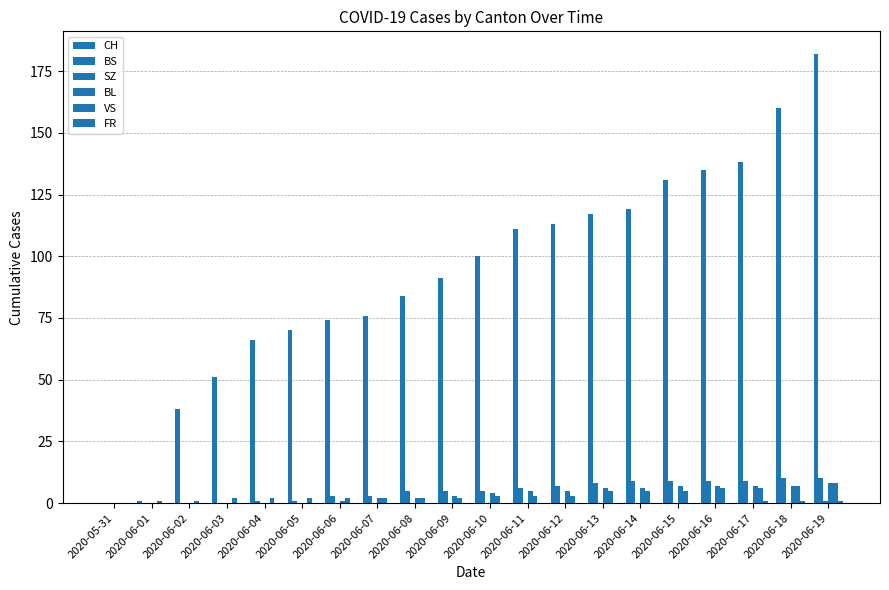

Which series has the widest spread of values?

CH